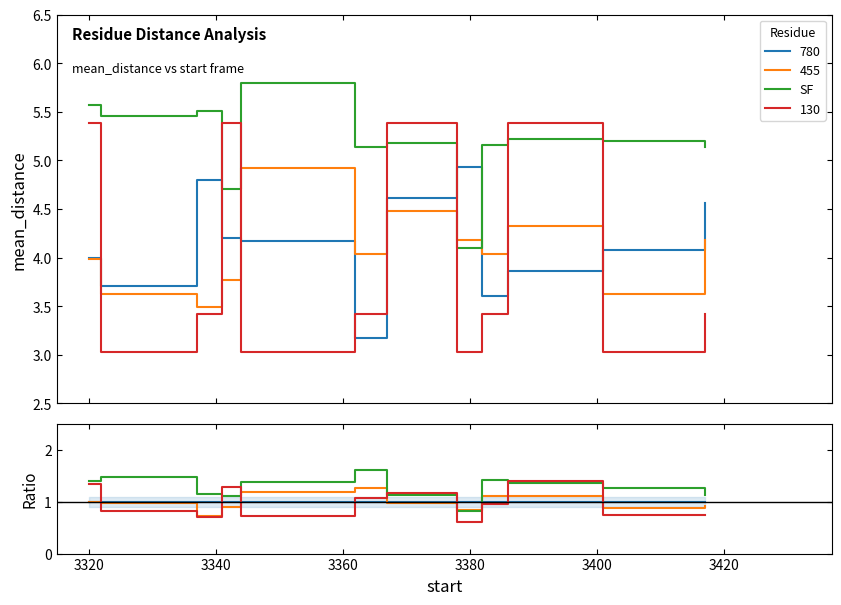

At which label is the value closest to 1?

3360